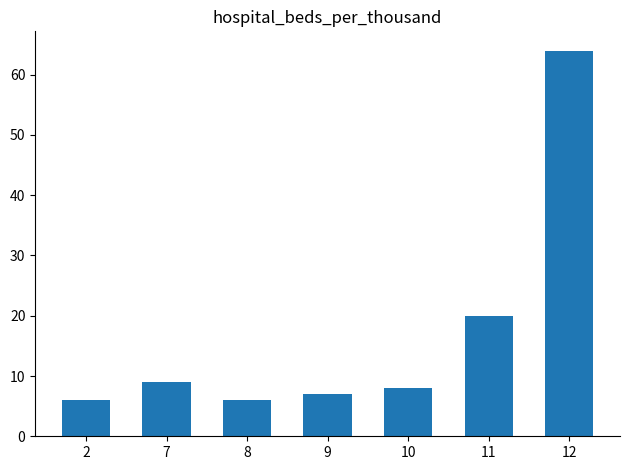

What is the value of the 2nd bar from the left?

9